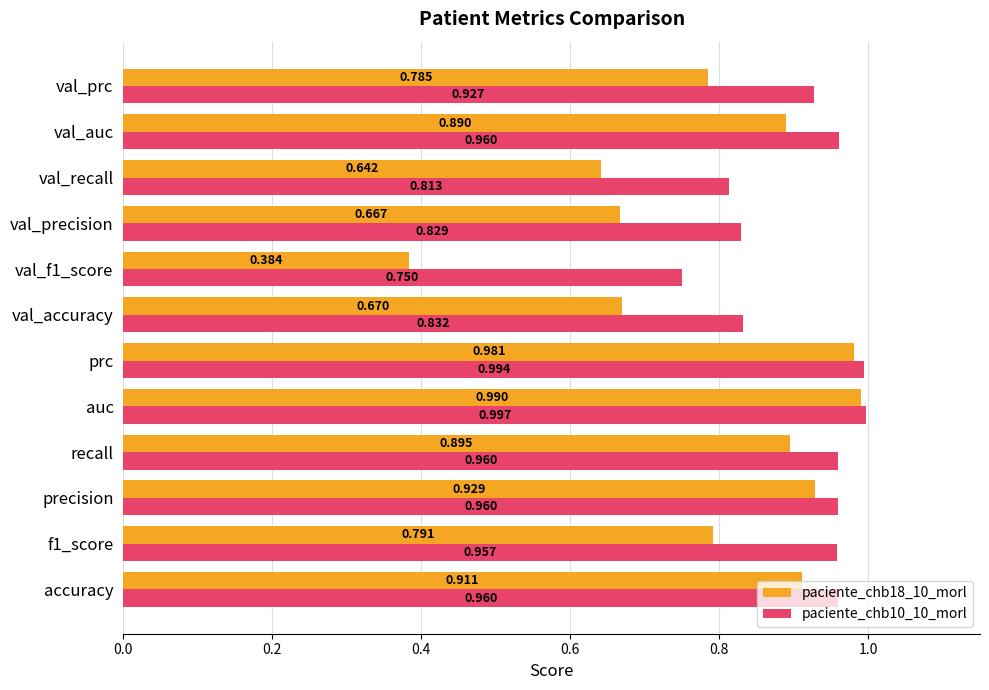

List the series in order of their peak value, highest first.

paciente_chb10_10_morl, paciente_chb18_10_morl